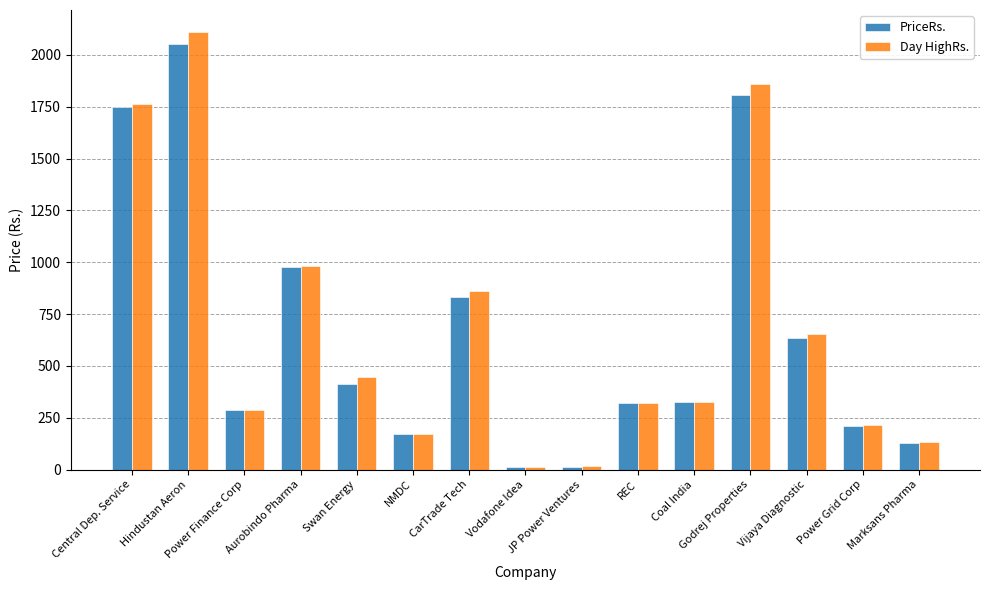

What is the value of the PriceRs. bar at the 1st from the left?

1748.0